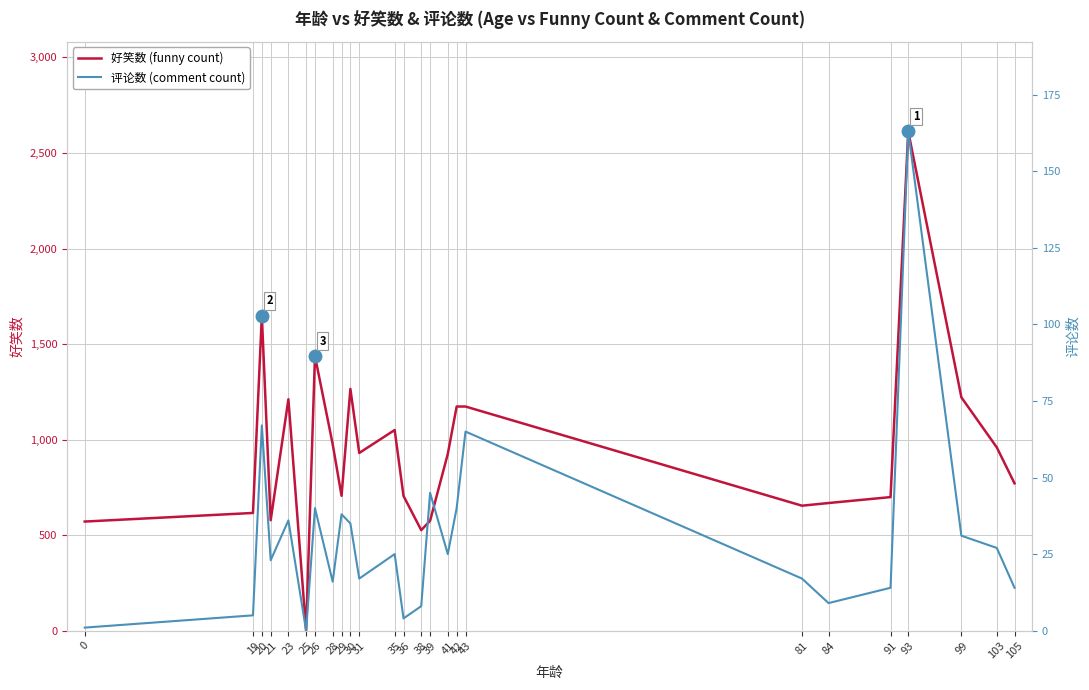

What is the average value of the 评论数 (comment count) series?

31